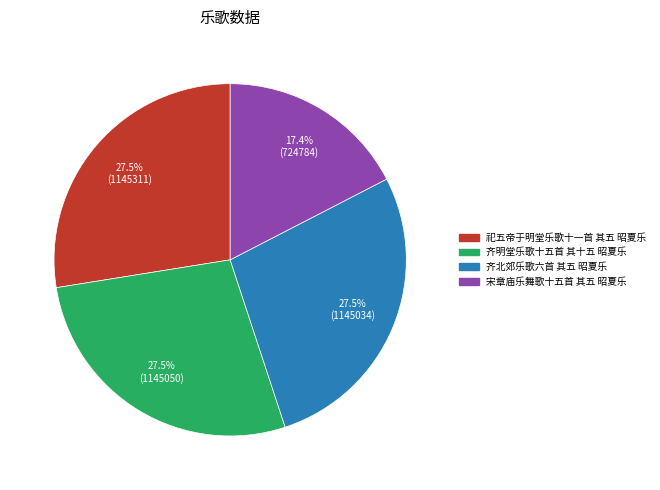

To the nearest percent, what is the difference between the largest and smallest slice percentages?

10%